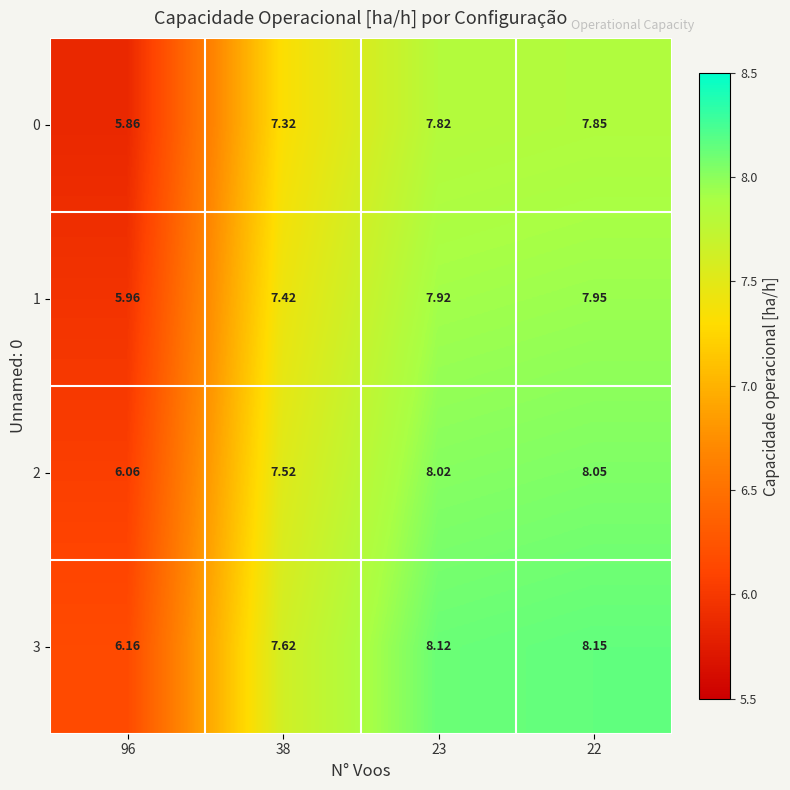

Is the value of 2 at 38 greater than the value of 0 at 22?

No